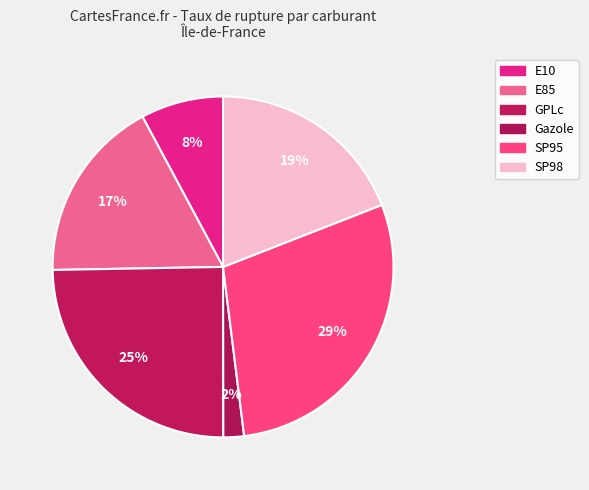

What percentage is the SP98 slice, to the nearest percent?

19%